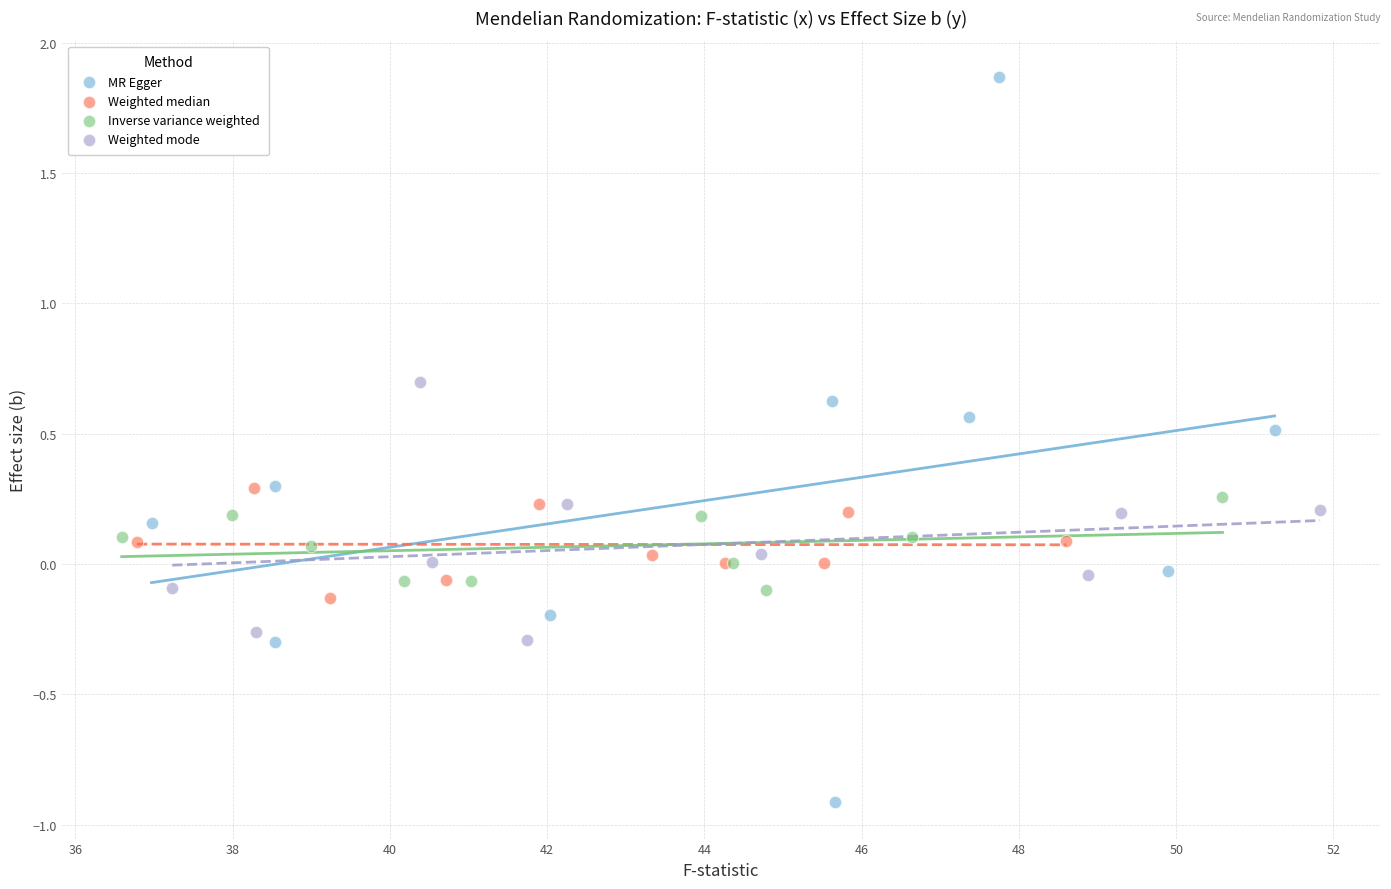

Which series contains the highest Y value?

MR Egger